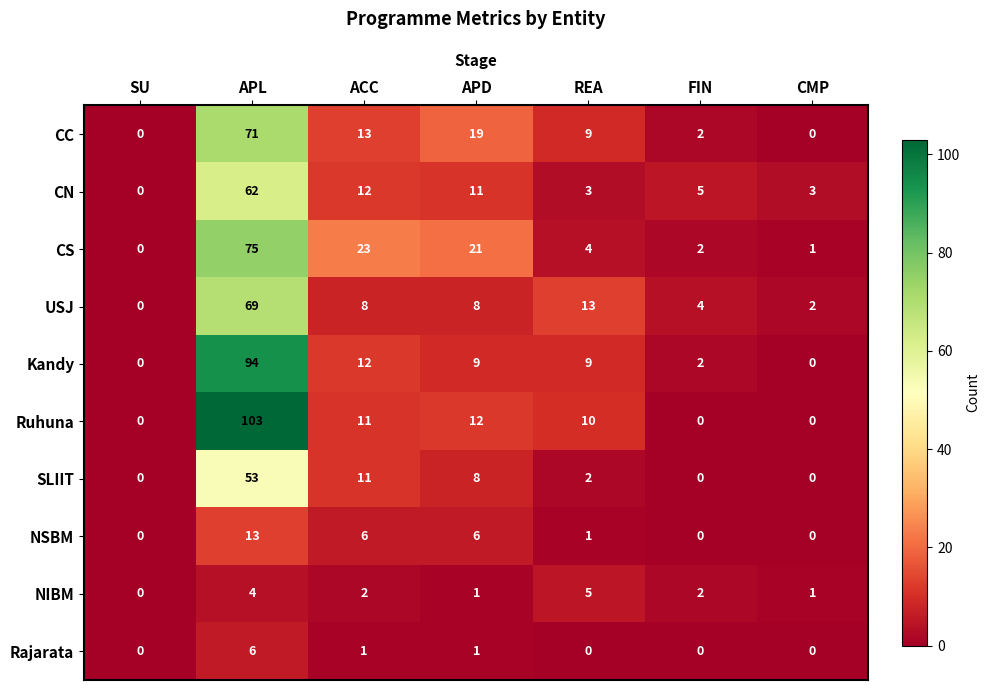

At which category does the chart reach its peak across all series?

APL